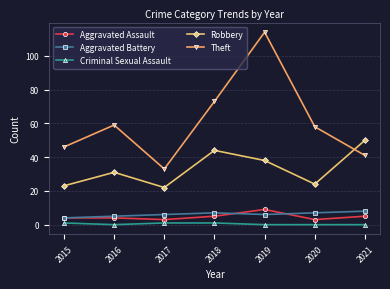

Rank the series at 2018 from lowest to highest value.

Criminal Sexual Assault, Aggravated Assault, Aggravated Battery, Robbery, Theft